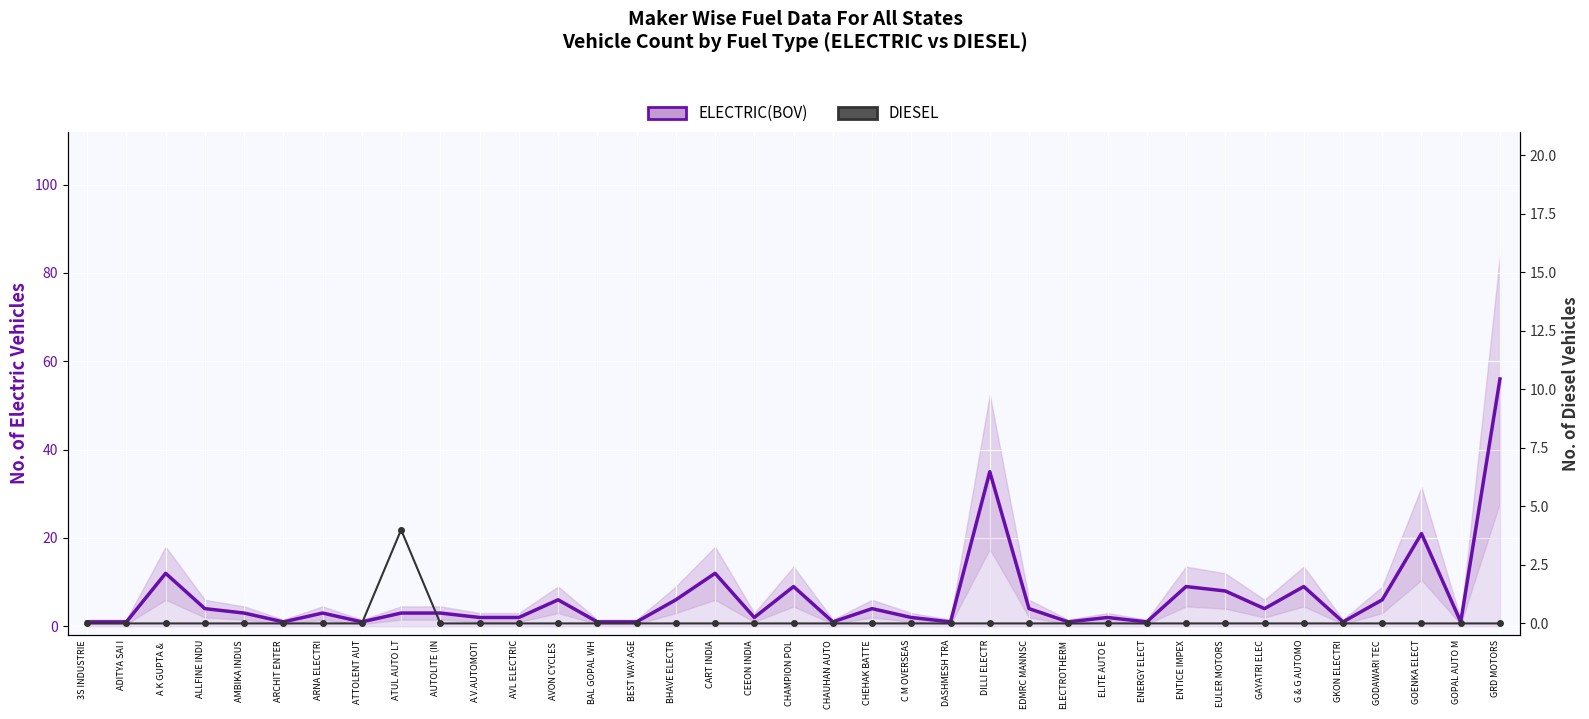

After their last crossing, which series has the higher values: ELECTRIC(BOV) or DIESEL?

ELECTRIC(BOV)